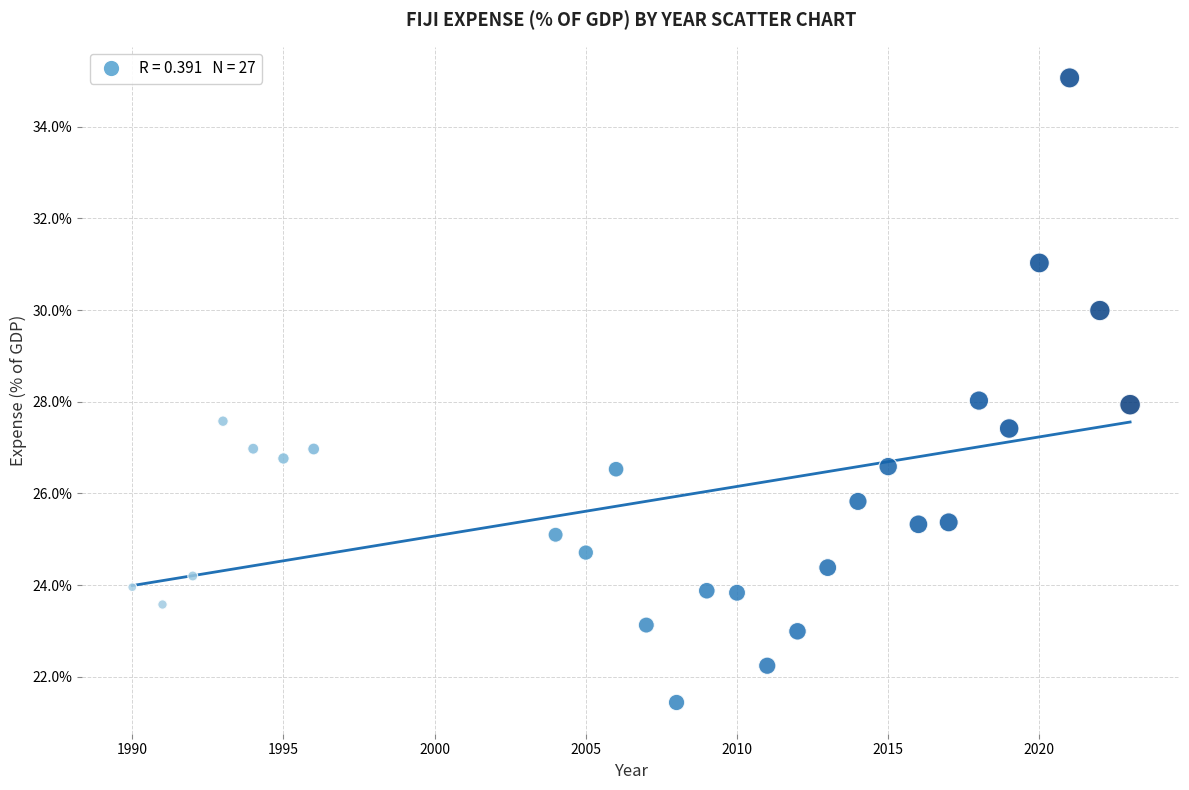

What is the range of X values (max minus min)?

33.0